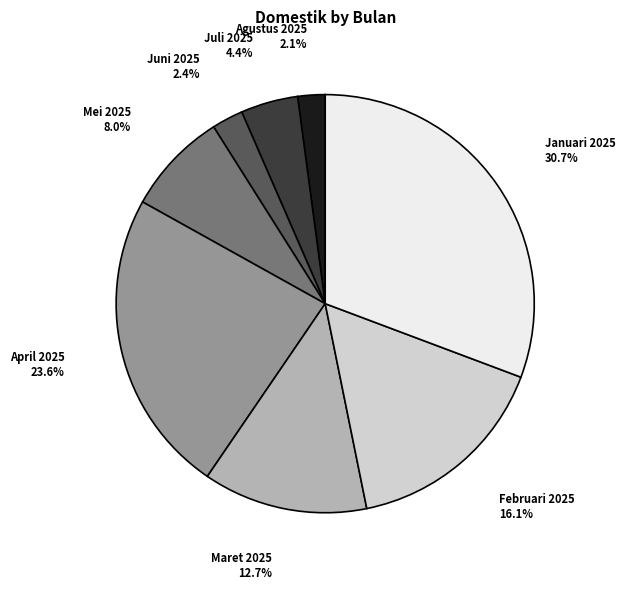

What is the largest slice in the pie chart?

Januari 2025